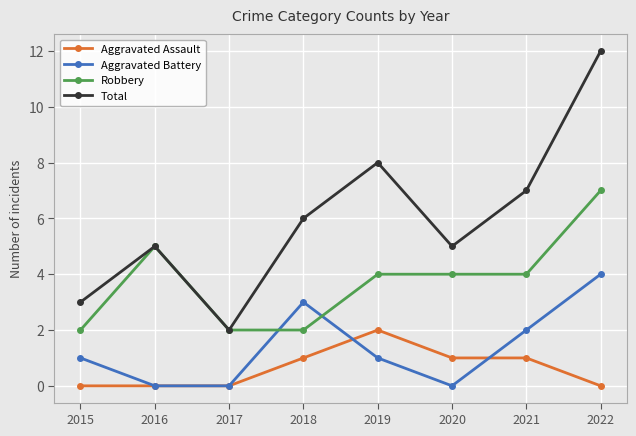

Is it true that Aggravated Assault equals 0 at 2018?

False